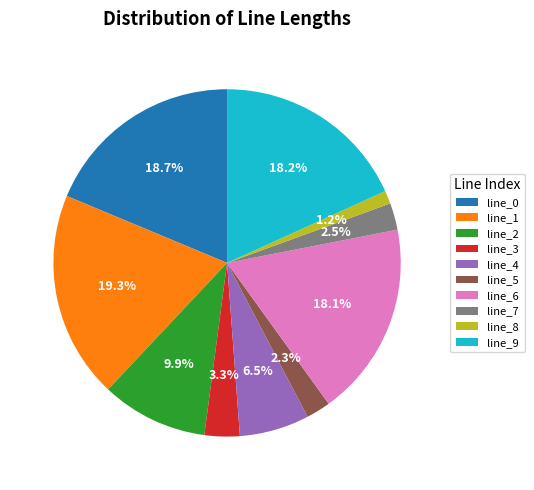

Does any single category account for the majority?

No